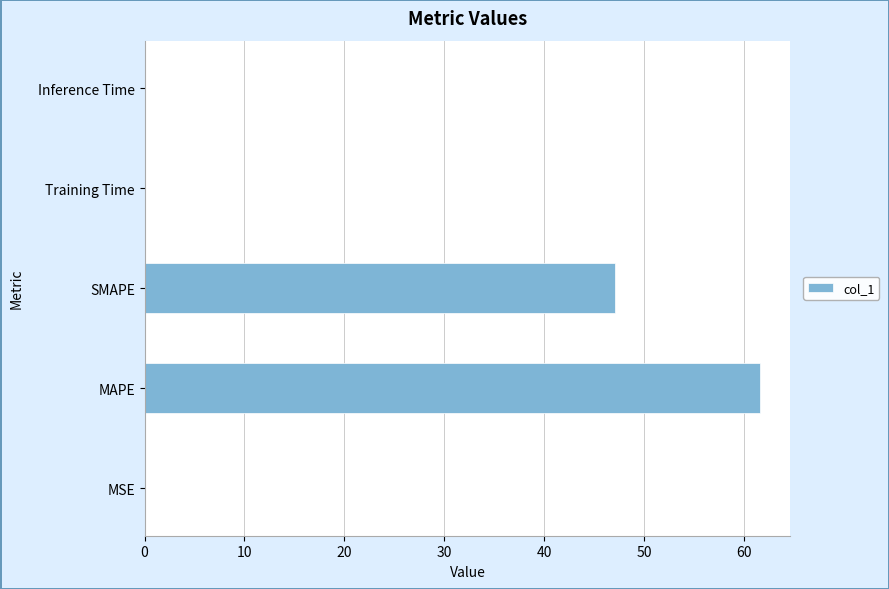

At which category does the chart reach its peak across all series?

MAPE